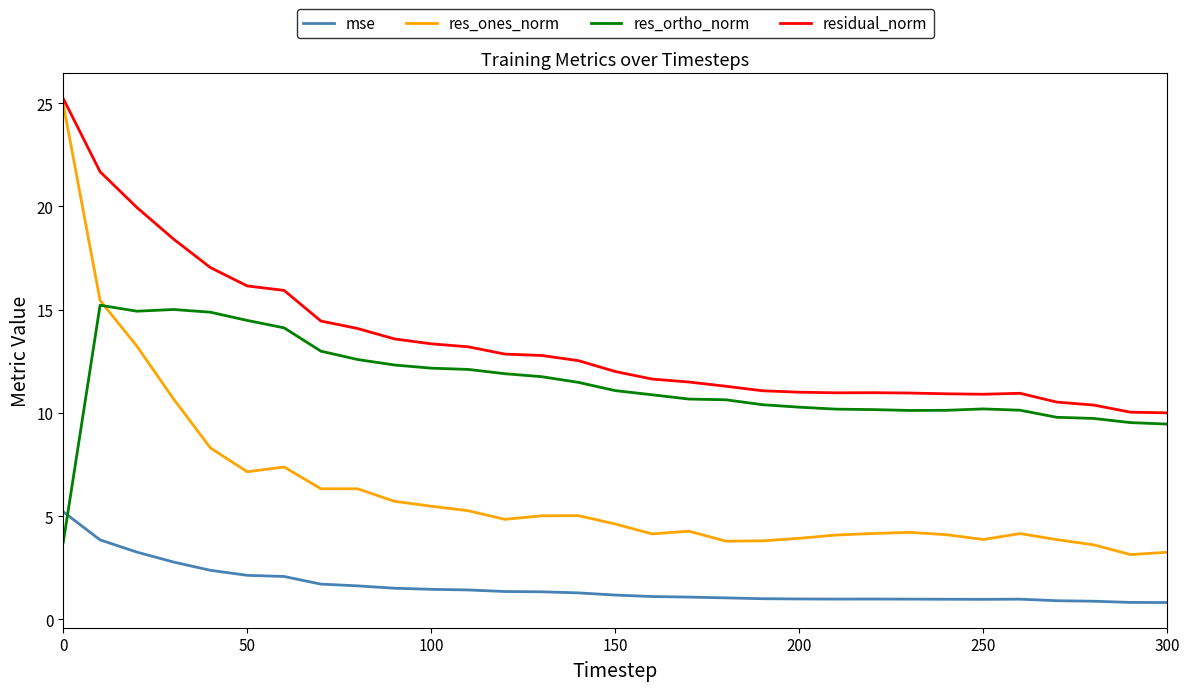

Count the number of categories in the chart.

31